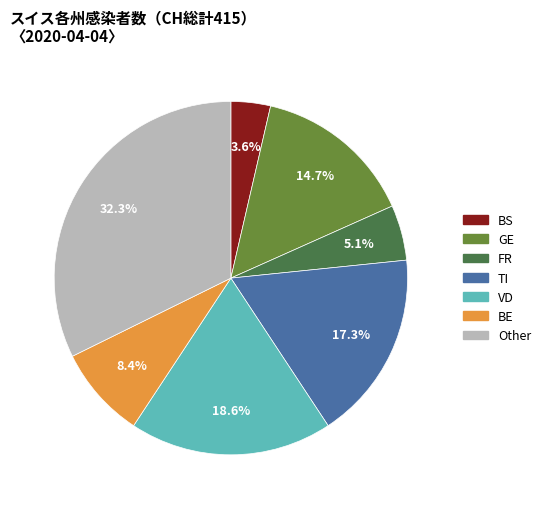

Is there a majority slice in this chart?

No